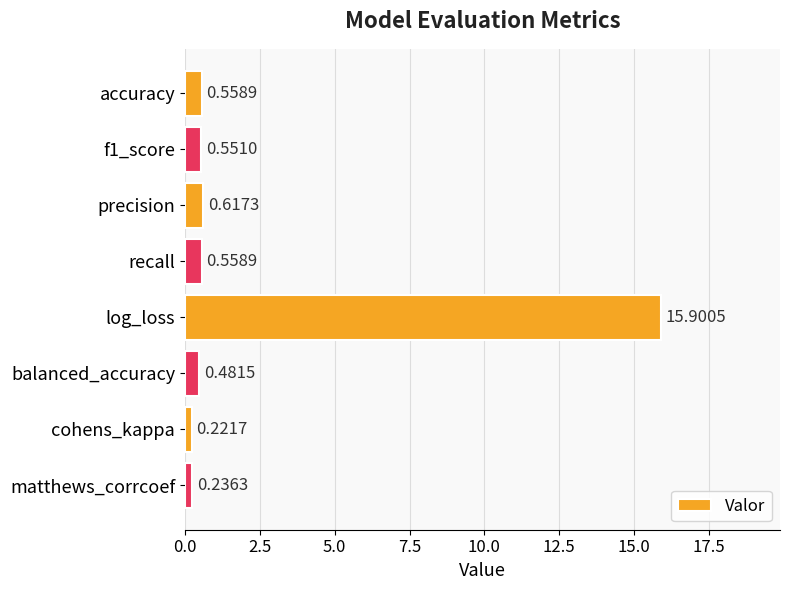

What is the difference between the second highest and second lowest values?

0.4